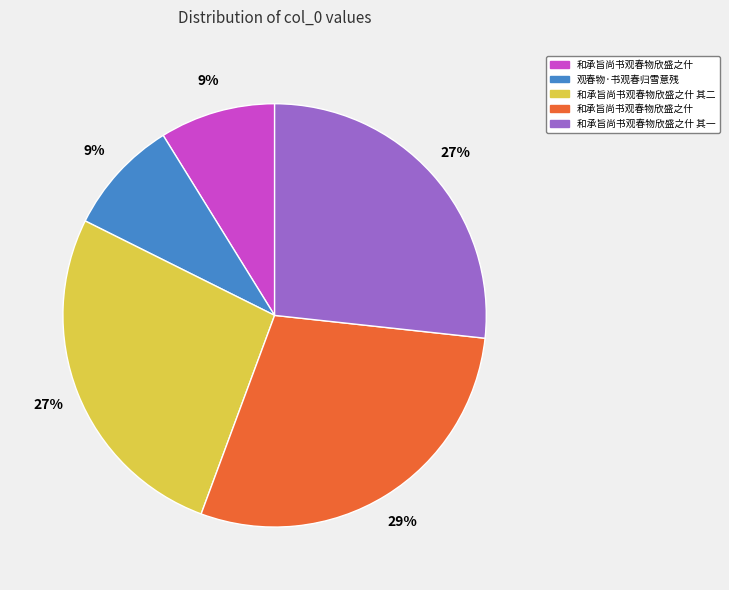

How many segments does this pie chart have?

5